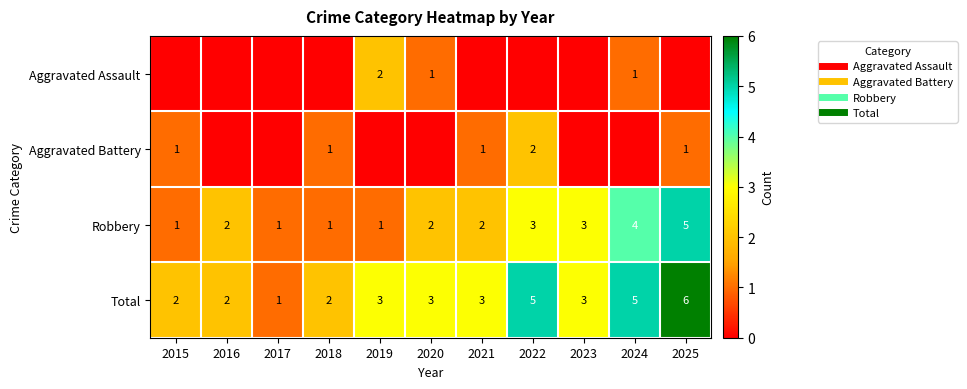

What is the difference between the highest and lowest values at 2016?

2